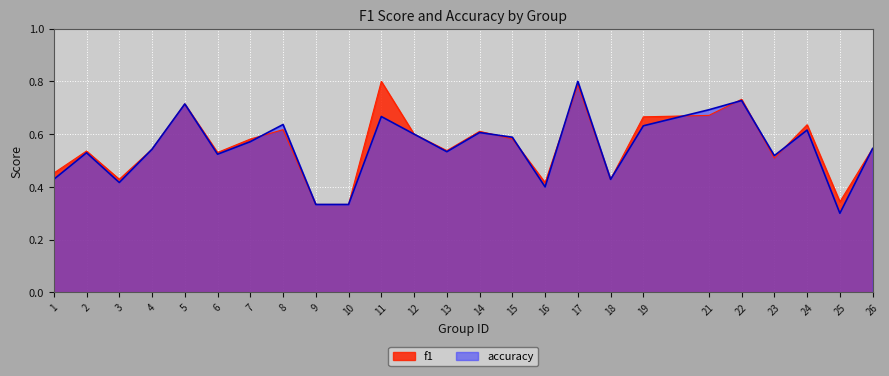

After their last crossing, which series has the higher values: f1 or accuracy?

f1